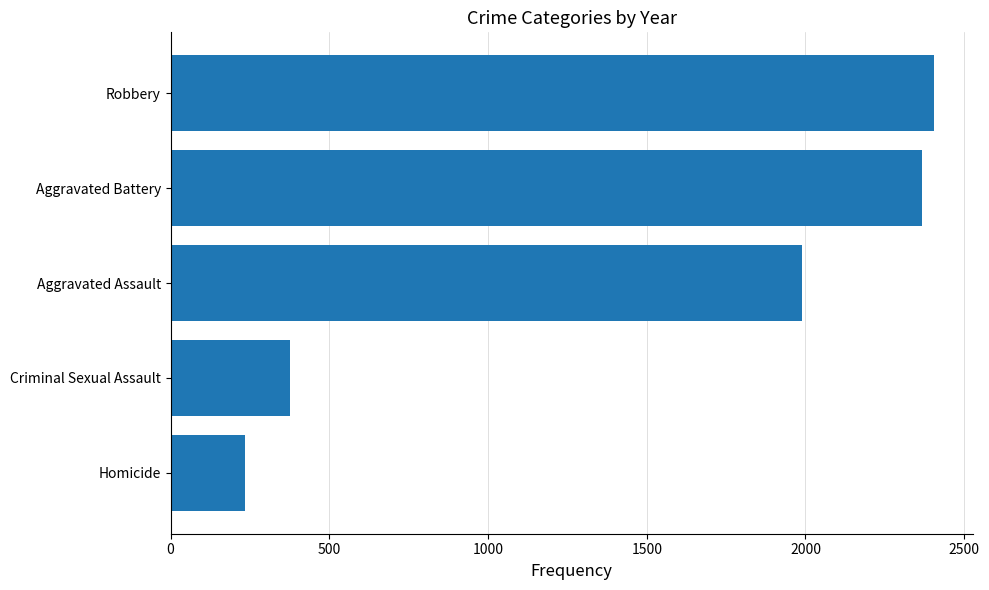

What is the difference between the maximum and minimum values?

2173